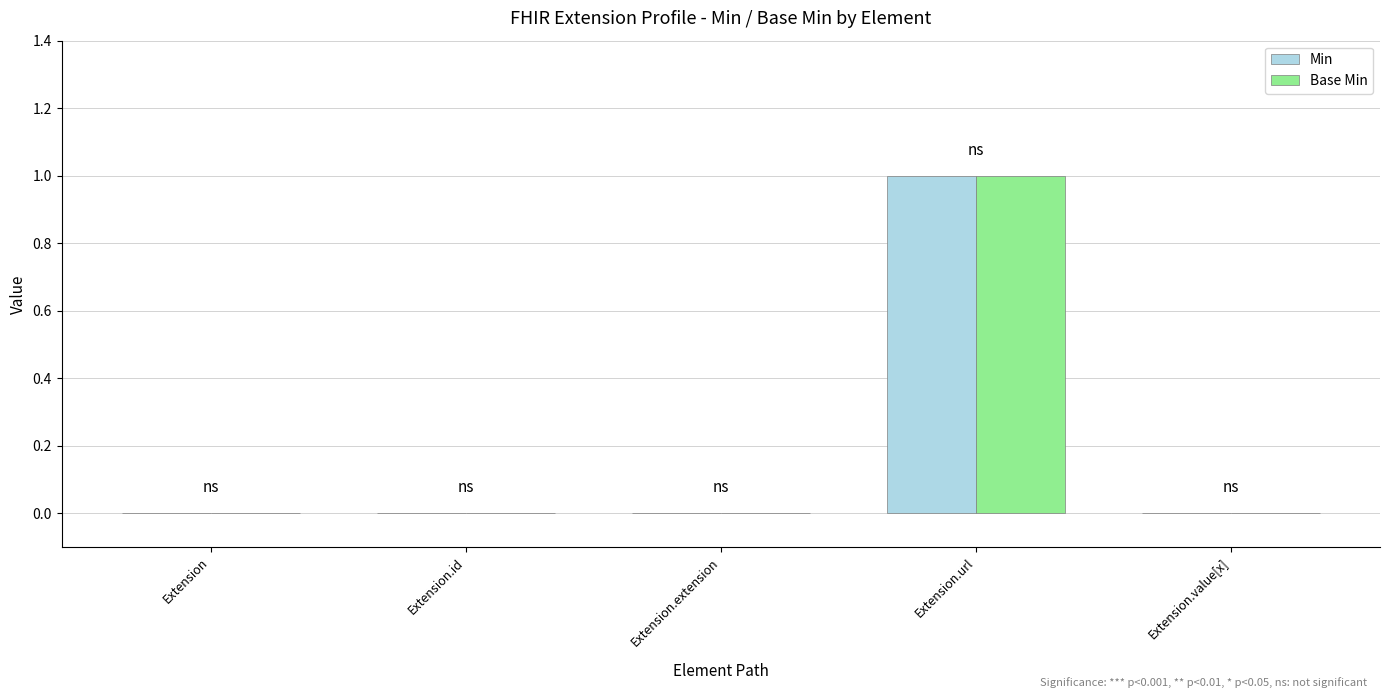

What is the difference between the Base Min values at Extension.value[x] and Extension.url?

1